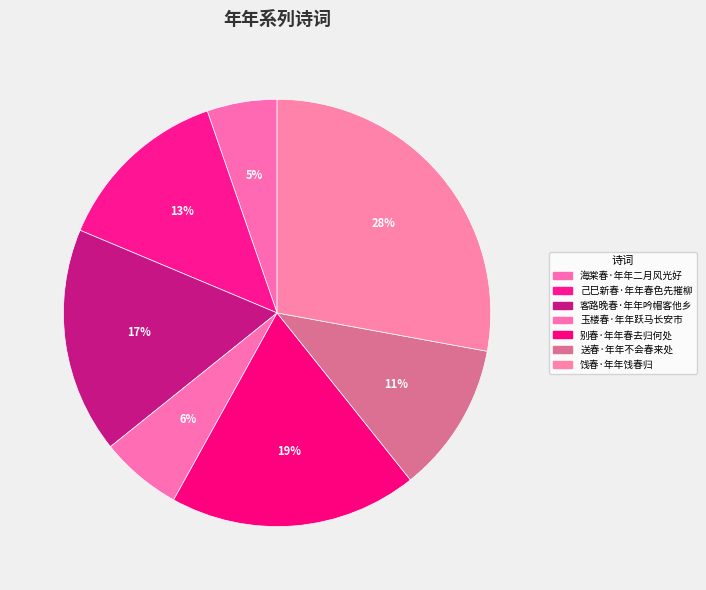

To the nearest percent, what is the average slice percentage?

14%